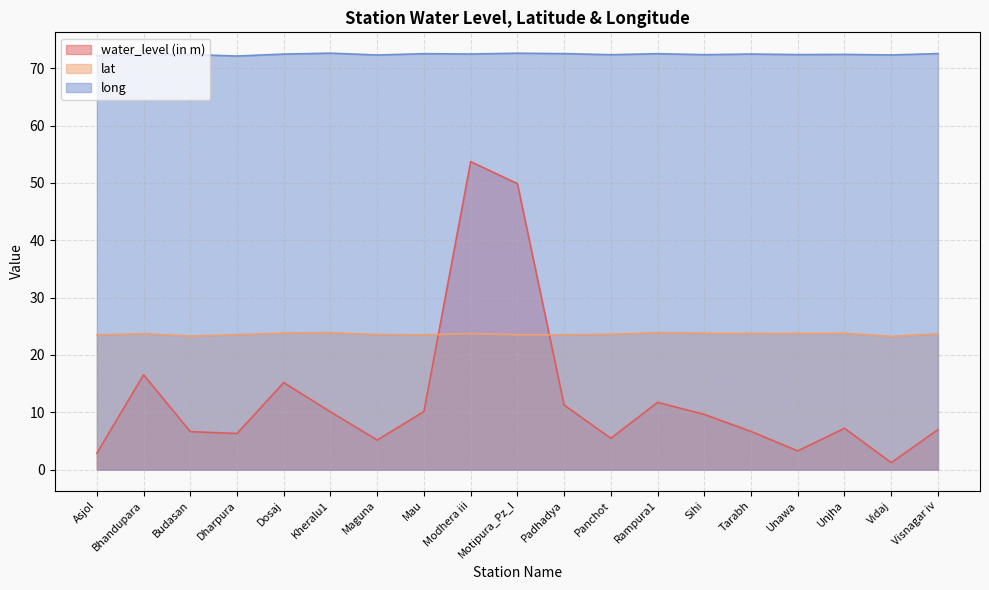

Which series has the largest range (max minus min)?

water_level (in m)